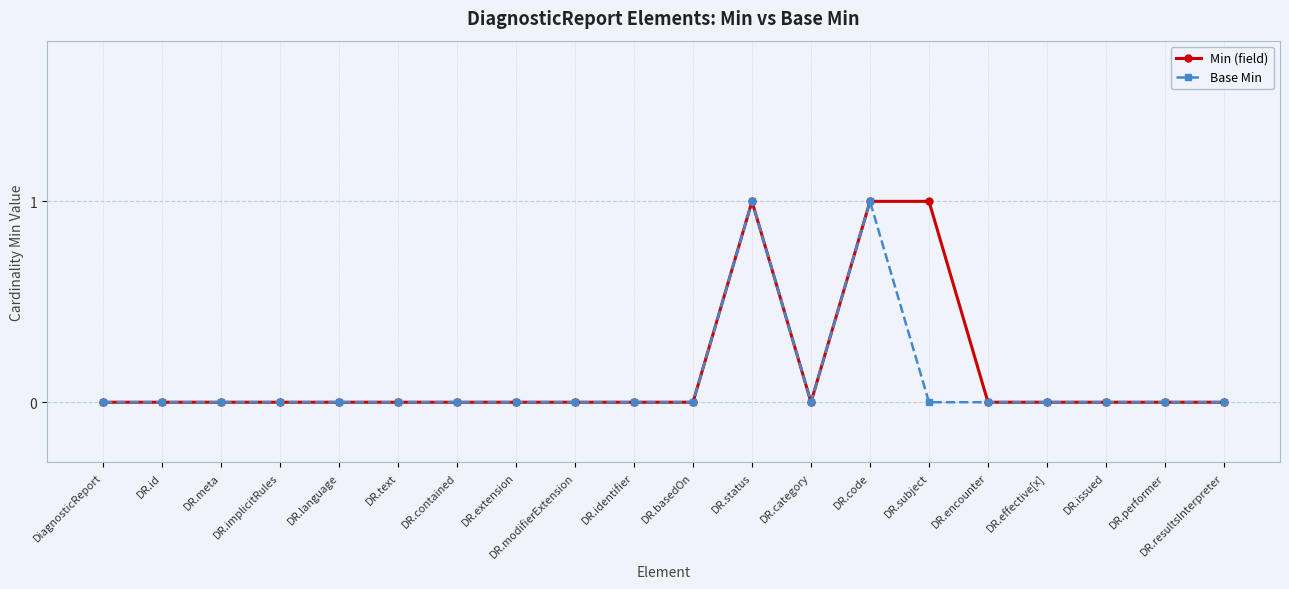

The Base Min series shows 0 at DR.category. True or false?

True